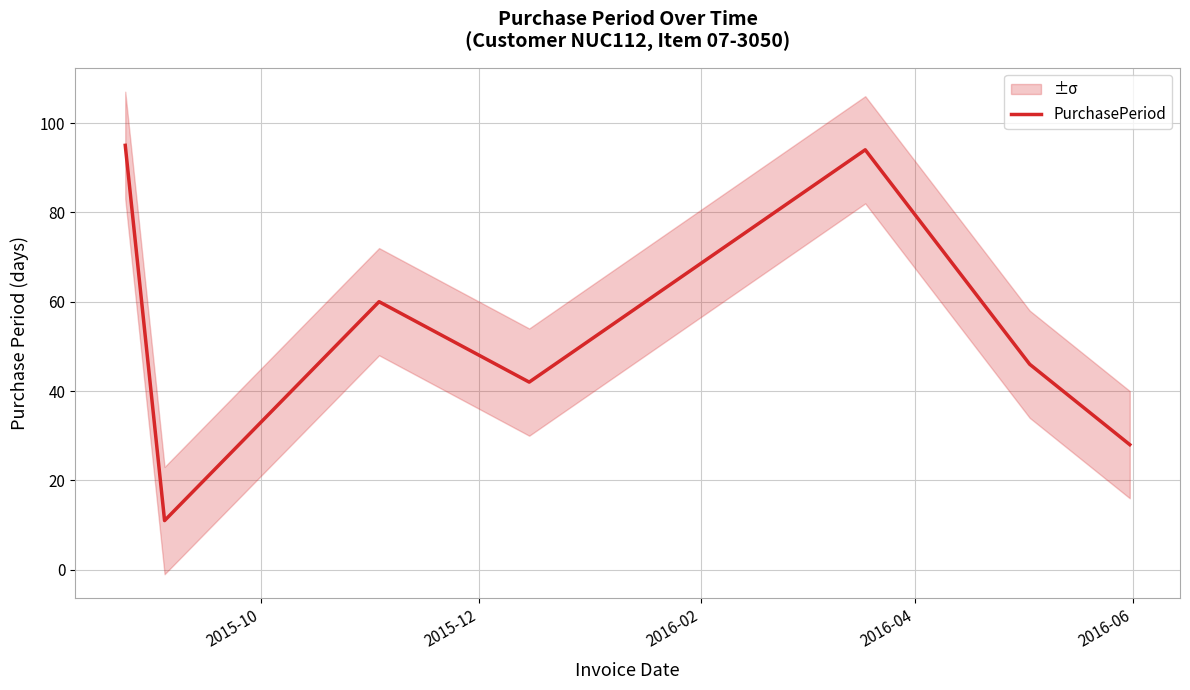

Does the chart display data point markers on the line(s)?

No